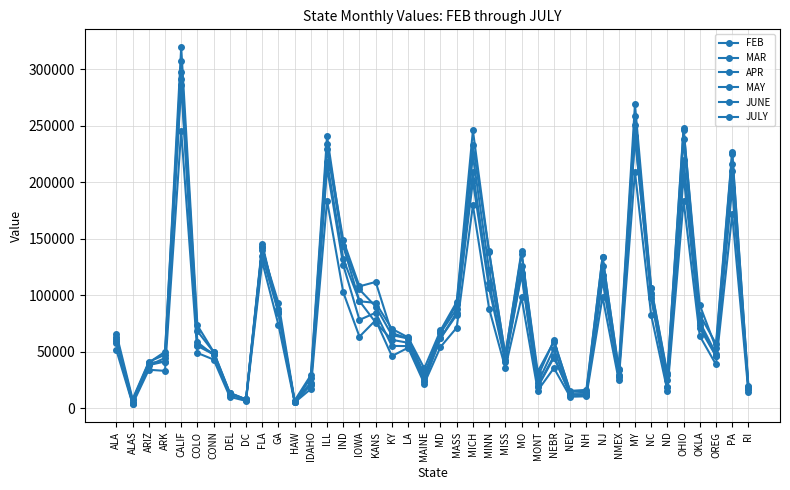

The value of FEB at NJ is 98529. True or false?

True